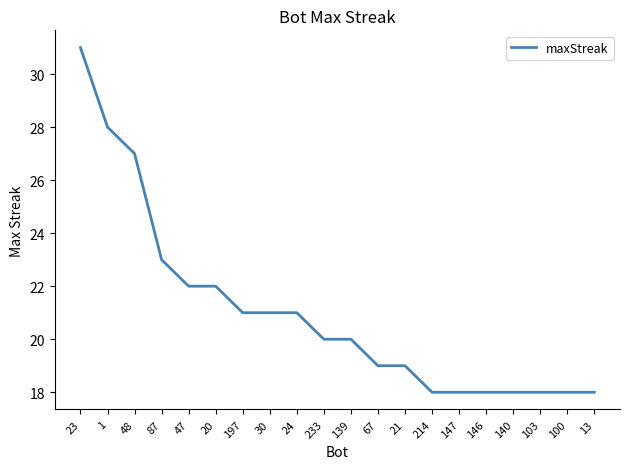

What is the difference between the second highest and second lowest values?

10